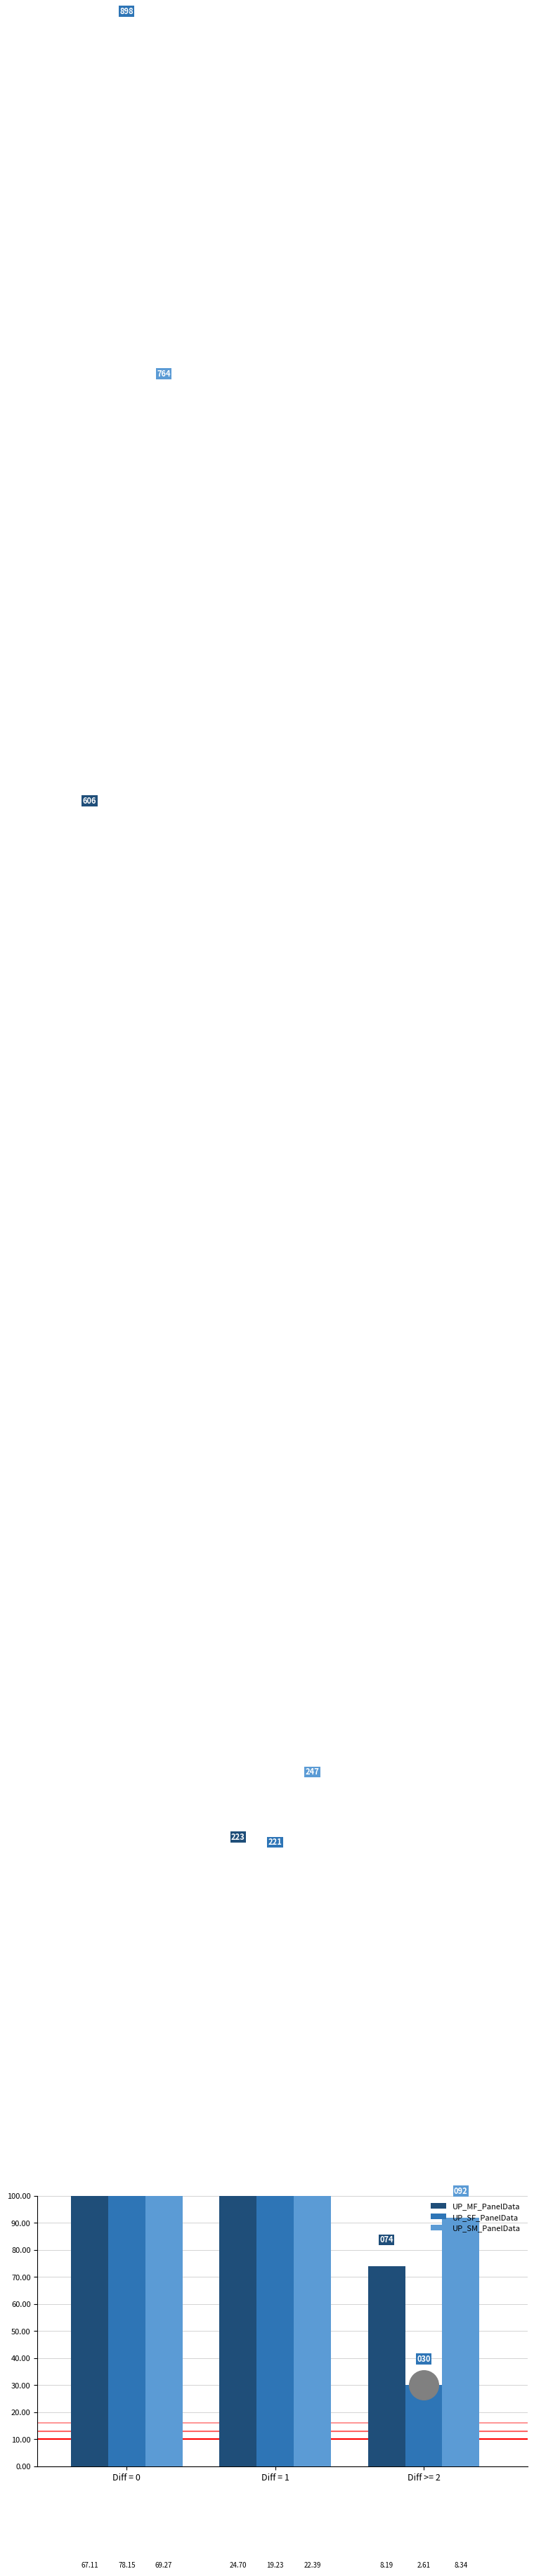

Is the value of UP_MF_PanelData at Diff = 1 greater than the value of UP_SM_PanelData at Diff = 1?

No